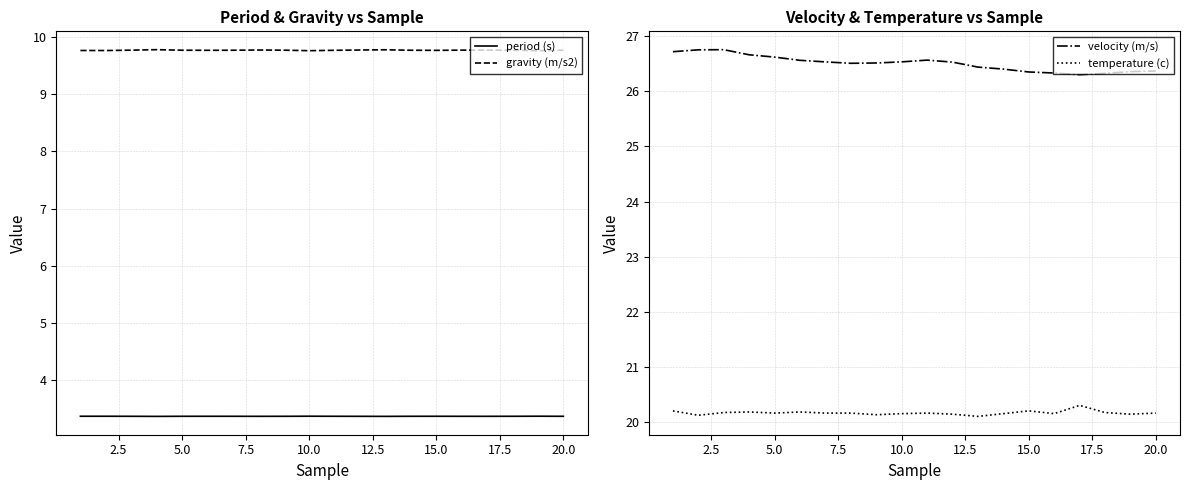

How many interior local valleys does the velocity (m/s) series have?

2